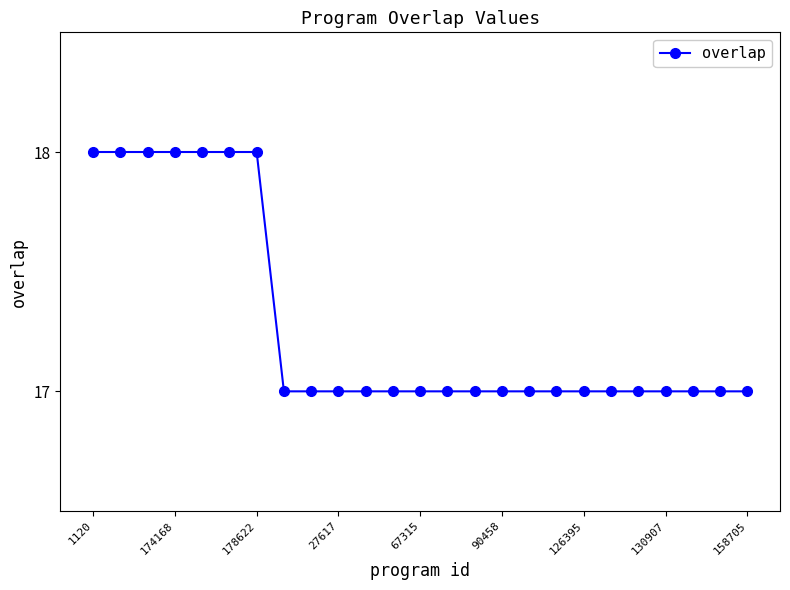

How many distinct data groups are displayed?

1